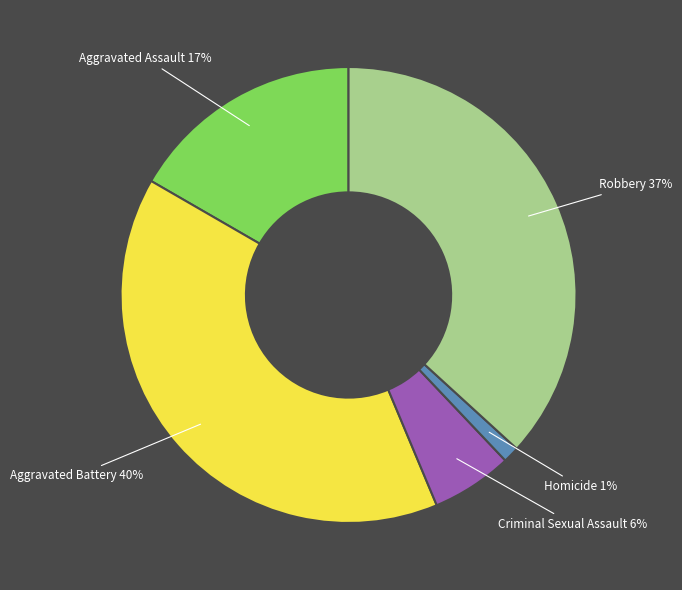

Rank the categories by value from lowest to highest.

Homicide, Criminal Sexual Assault, Aggravated Assault, Robbery, Aggravated Battery